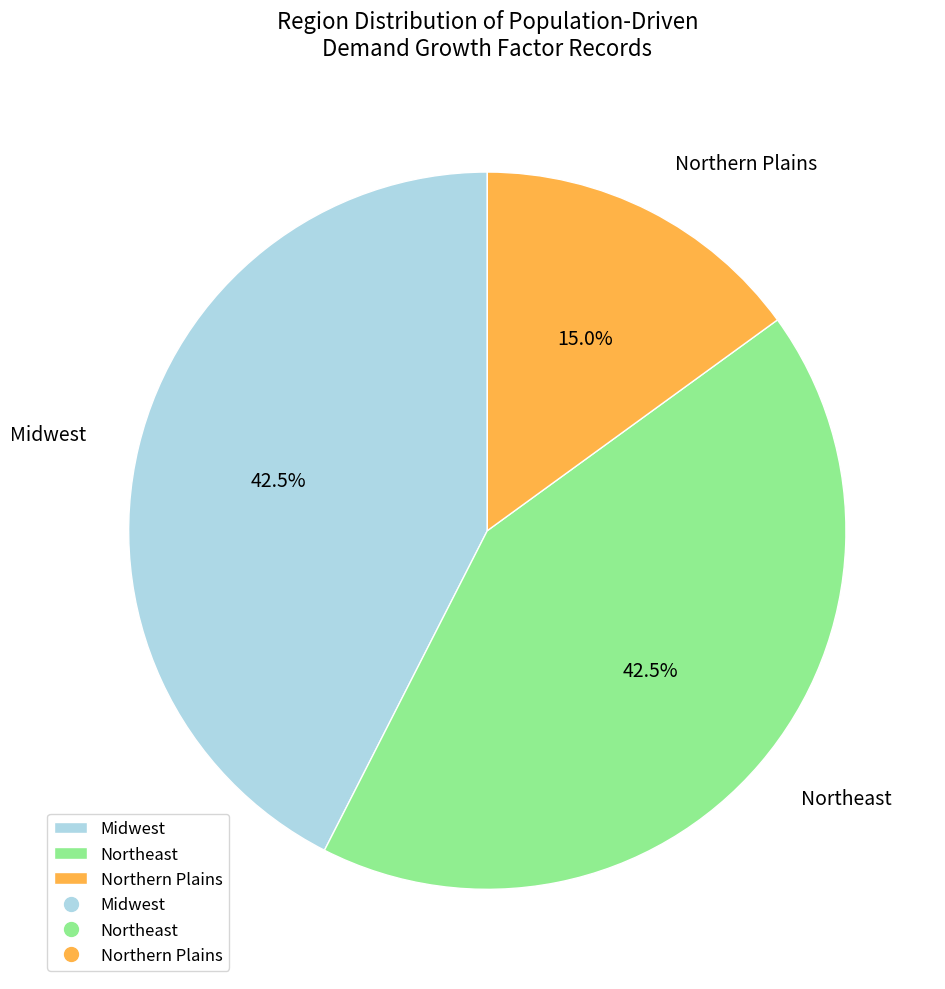

Is there a majority slice in this chart?

No